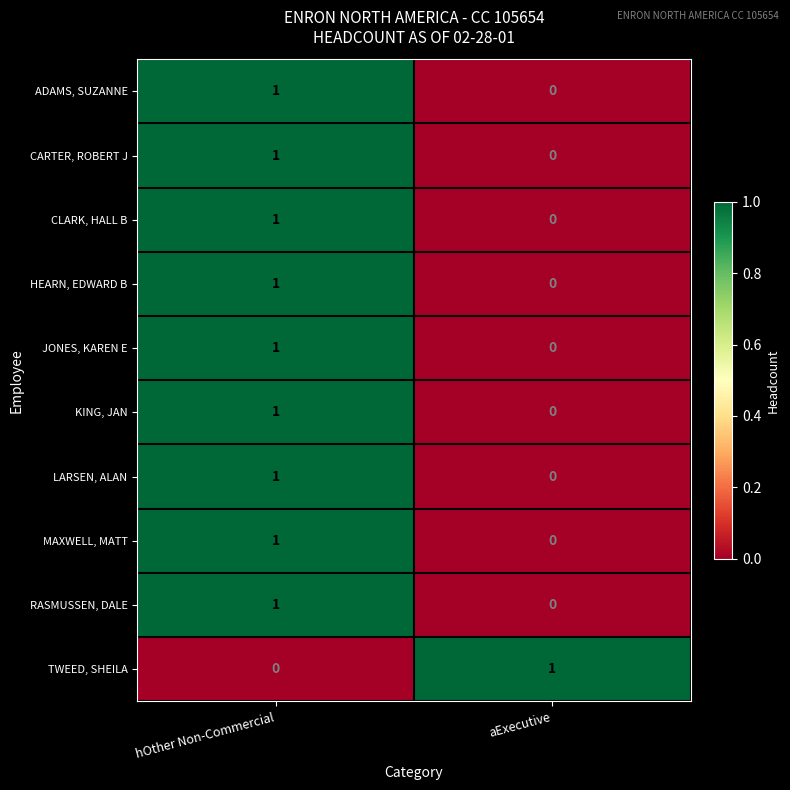

At which label is KING, JAN closest to 0?

aExecutive